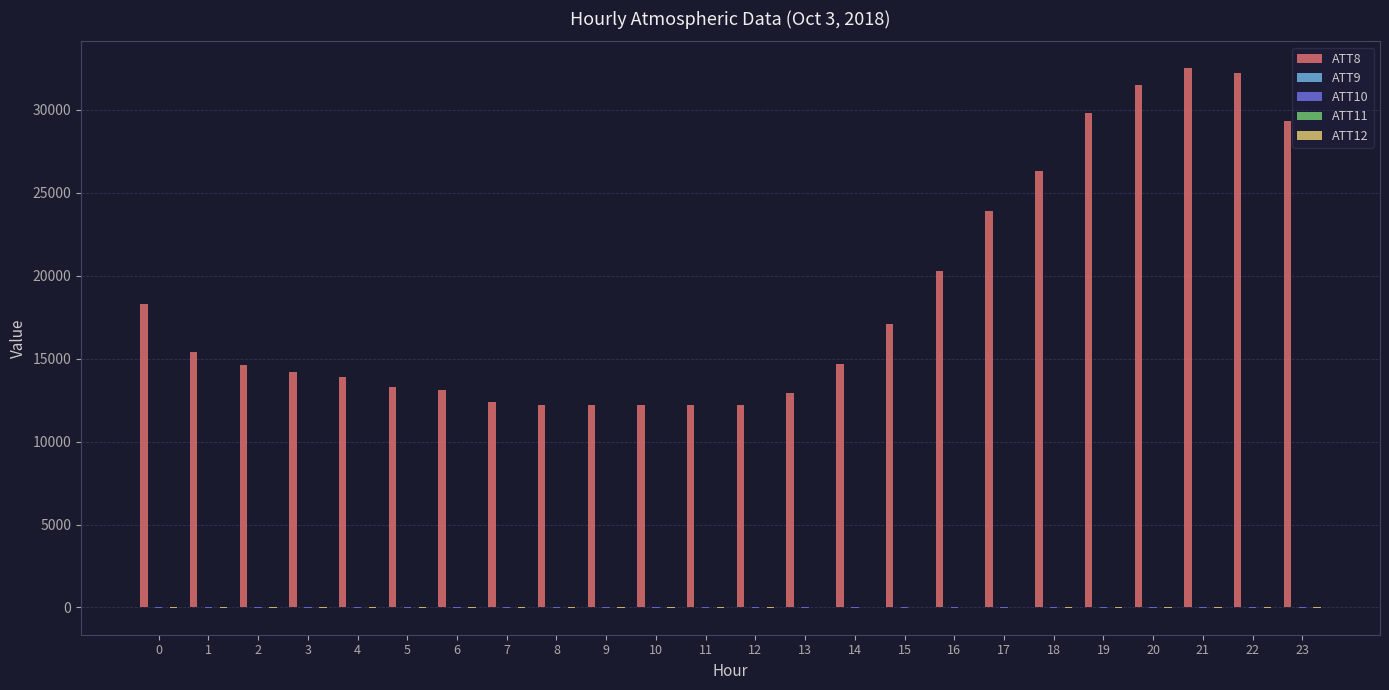

Which series has the largest total across all categories?

ATT8